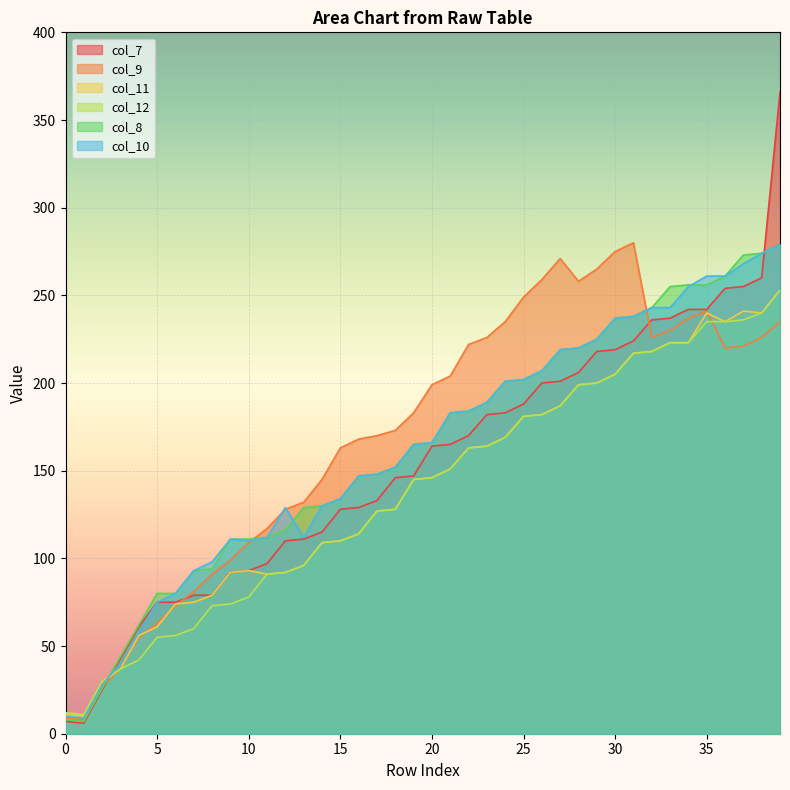

Reading left to right, transcribe all the data shown in this chart.

col_7: 7	6	25	43	61	75	75	79	79	92	93	97	110	111	115	128	129	133	146	147	164	165	170	182	183	188	200	201	206	218	219	224	236	237	242	242	254	255	260	366
col_9: 9	8	27	37	55	63	73	81	91	99	109	117	128	132	145	163	168	170	173	183	199	204	222	226	235	249	259	271	258	265	275	280	226	230	237	241	220	221	226	235
col_11: 11	10	29	37	56	61	74	75	79	92	93	91	92	96	109	110	114	127	128	145	146	151	163	164	169	181	182	187	199	200	205	217	218	223	223	240	235	241	240	253
col_12: 12	11	30	37	42	55	56	60	73	74	78	91	92	96	109	110	114	127	128	145	146	151	163	164	169	181	182	187	199	200	205	217	218	223	223	235	235	236	240	253
col_8: 8	7	26	44	62	80	80	93	94	111	111	112	116	129	130	134	147	148	152	165	166	183	184	189	201	202	207	219	220	225	237	238	243	255	256	256	261	273	274	279
col_10: 10	9	28	40	58	75	80	93	98	111	110	112	129	112	130	134	147	148	152	165	166	183	184	189	201	202	207	219	220	225	237	238	243	243	255	261	261	268	274	279